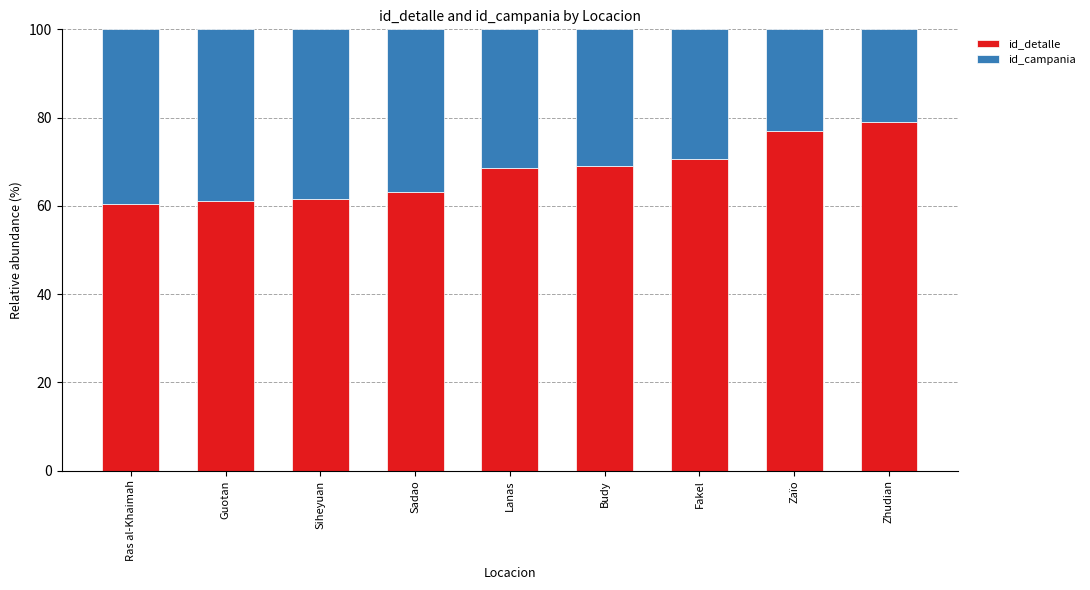

What are all the series names shown in the legend?

id_detalle, id_campania